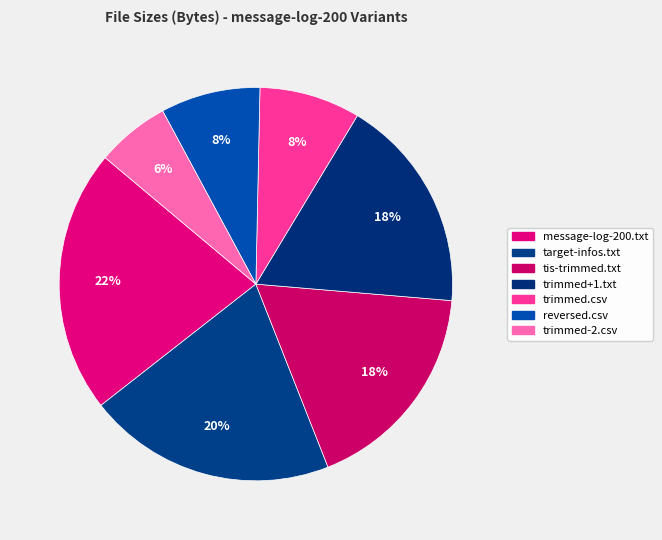

How many segments does this pie chart have?

7